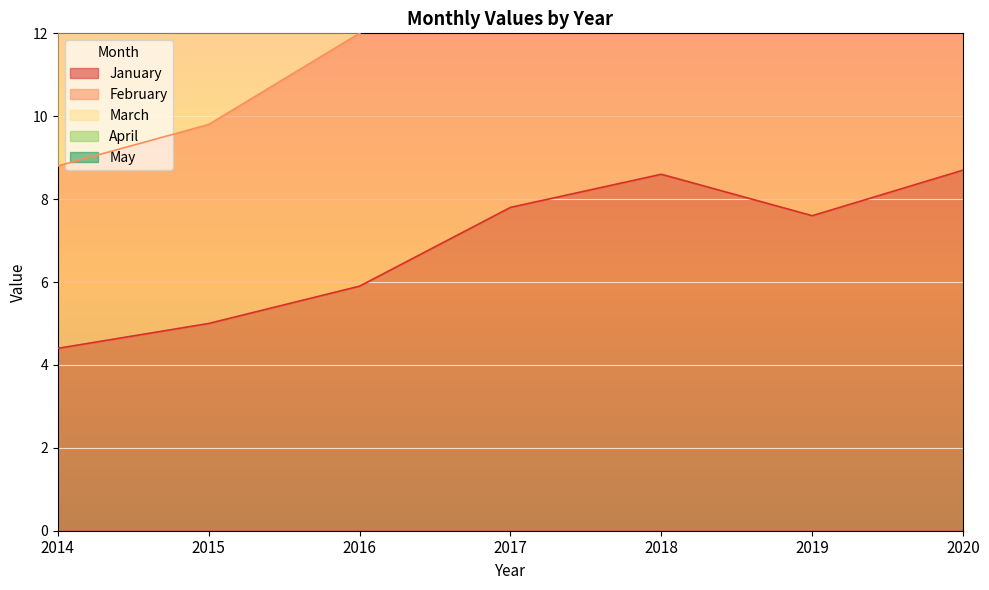

Is it true that January equals 12.7 at 2020?

False